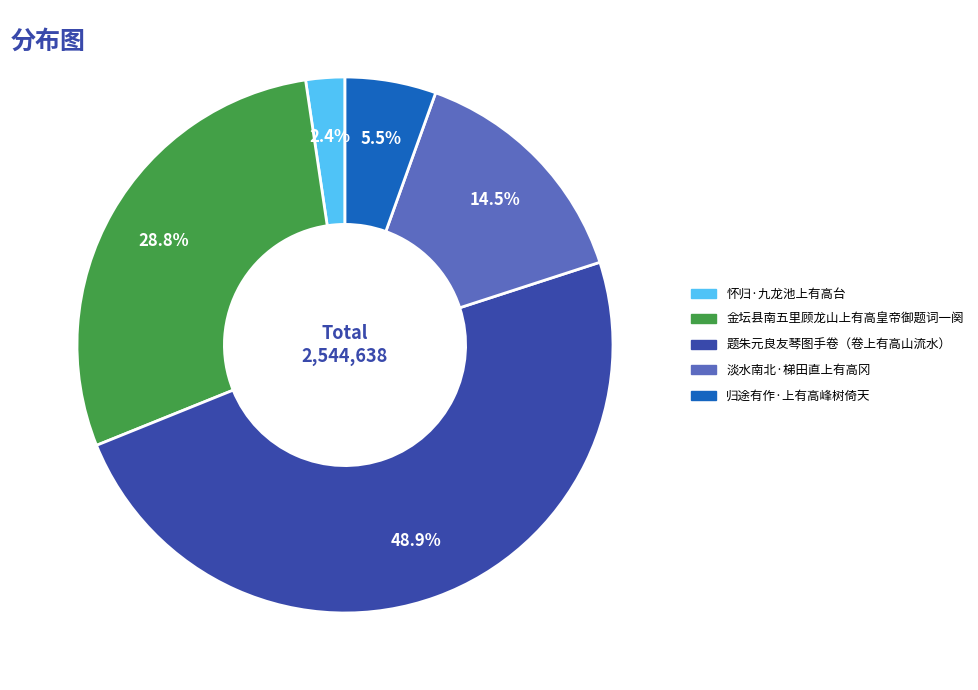

Does any single category account for the majority?

No